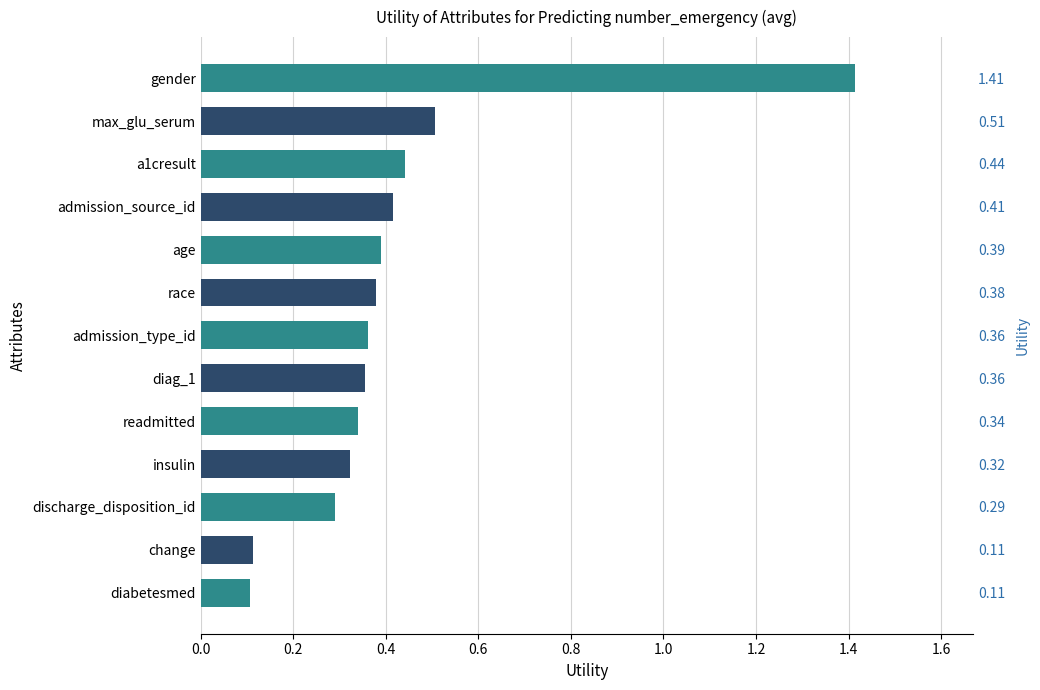

Where is the data nearest to the value 0?

diabetesmed